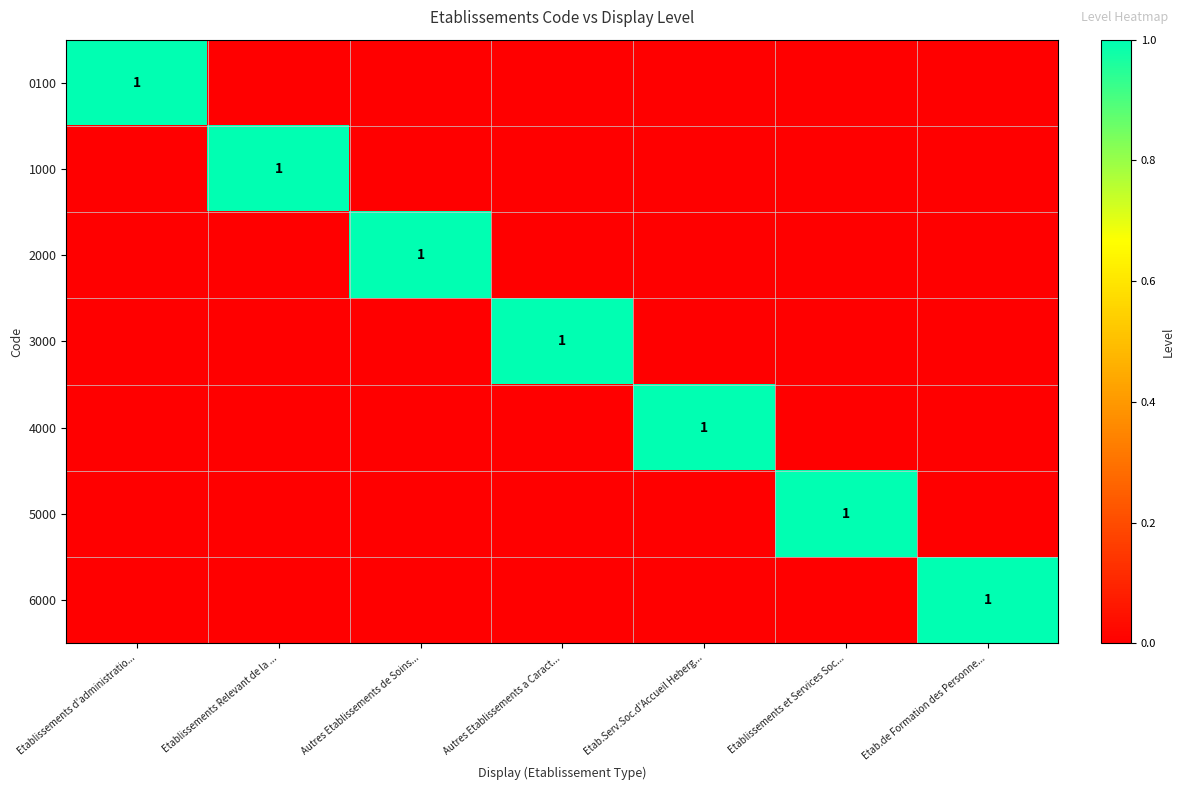

The value of 1000 at Etablissements Relevant de la ... is 0. True or false?

False